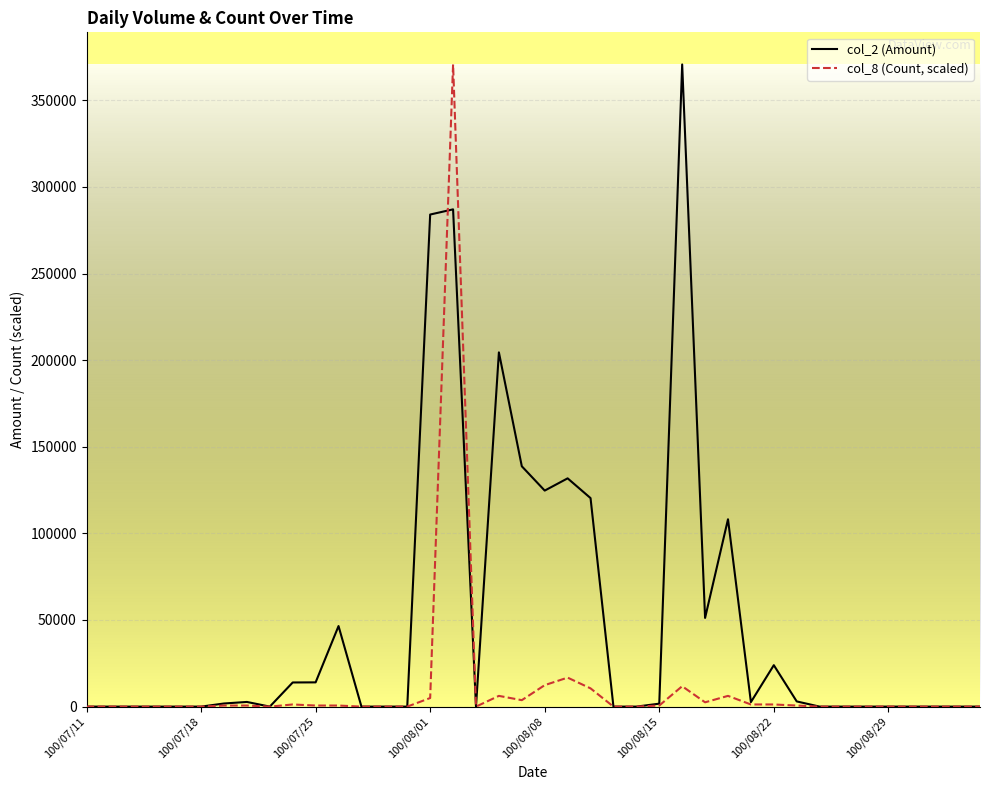

List the series in order of their overall mean, highest first.

col_2 (Amount), col_8 (Count, scaled)